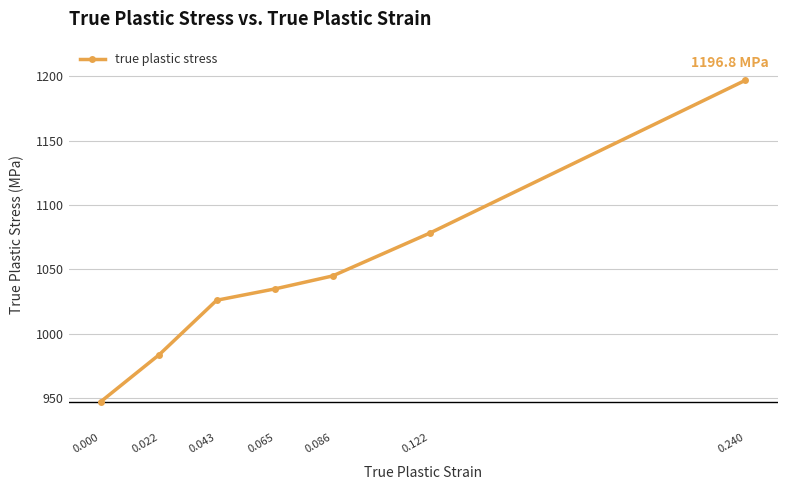

What is the value of the 7th point from the left?

1196.8